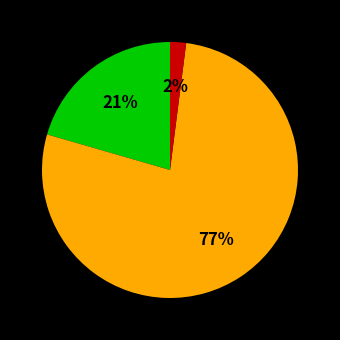

Is there any slice that represents more than half of the pie?

Yes